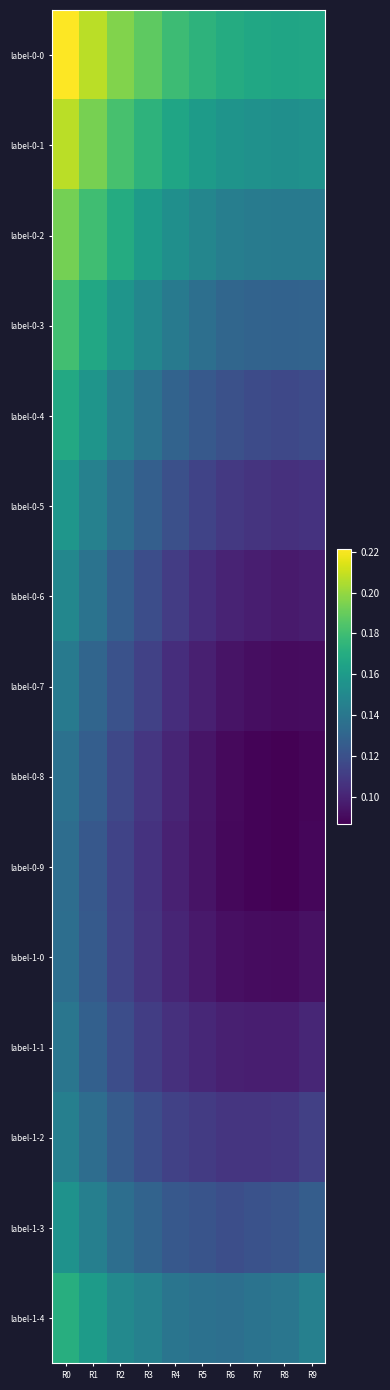

Which category has the lowest value across all series?

R8